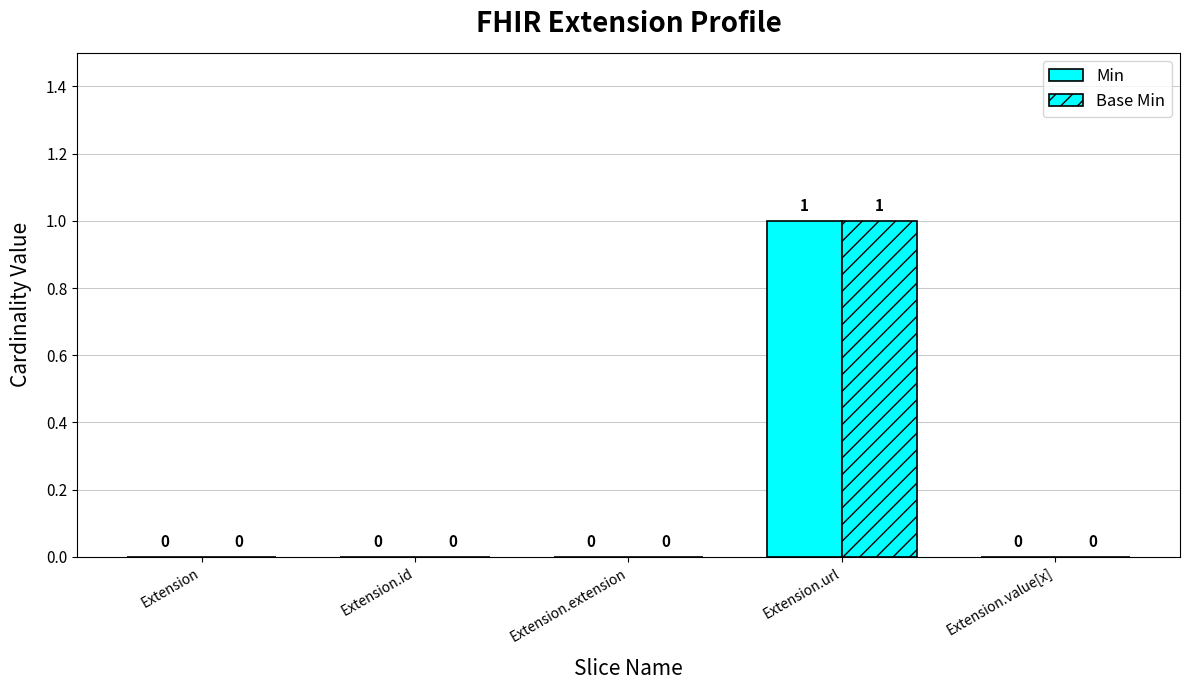

How many positive values does the Min series have?

1